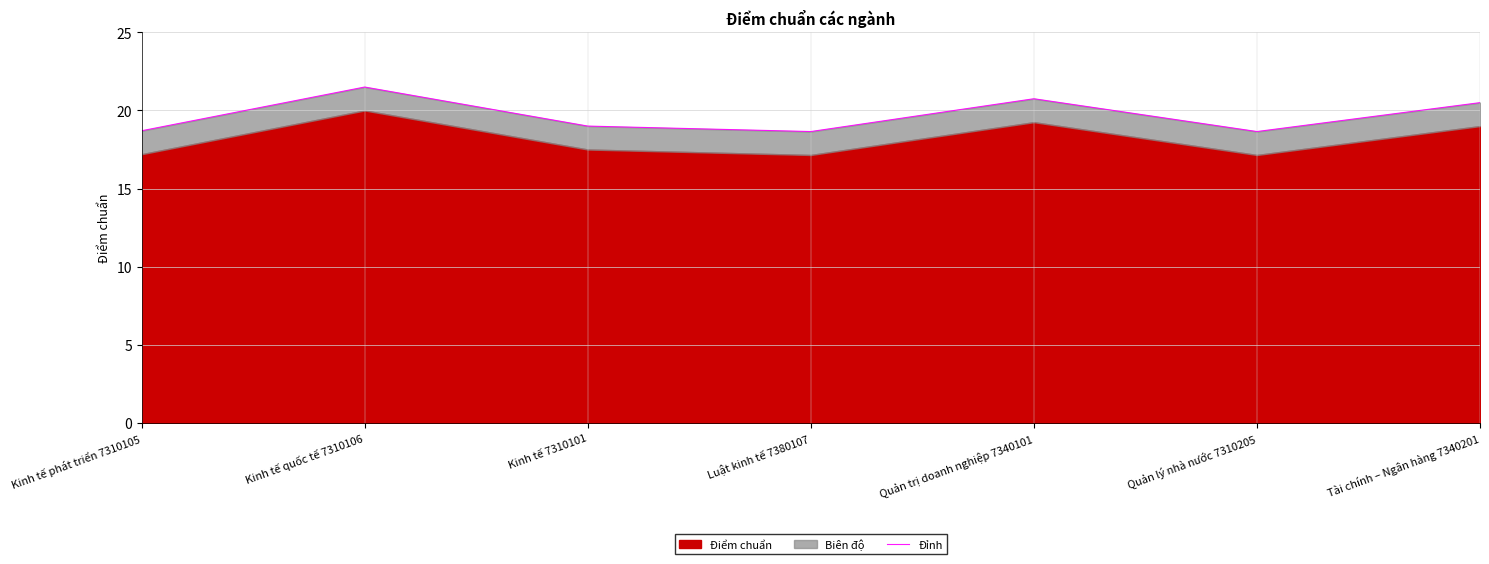

What value does the data have at Kinh tế 7310101?

19.0